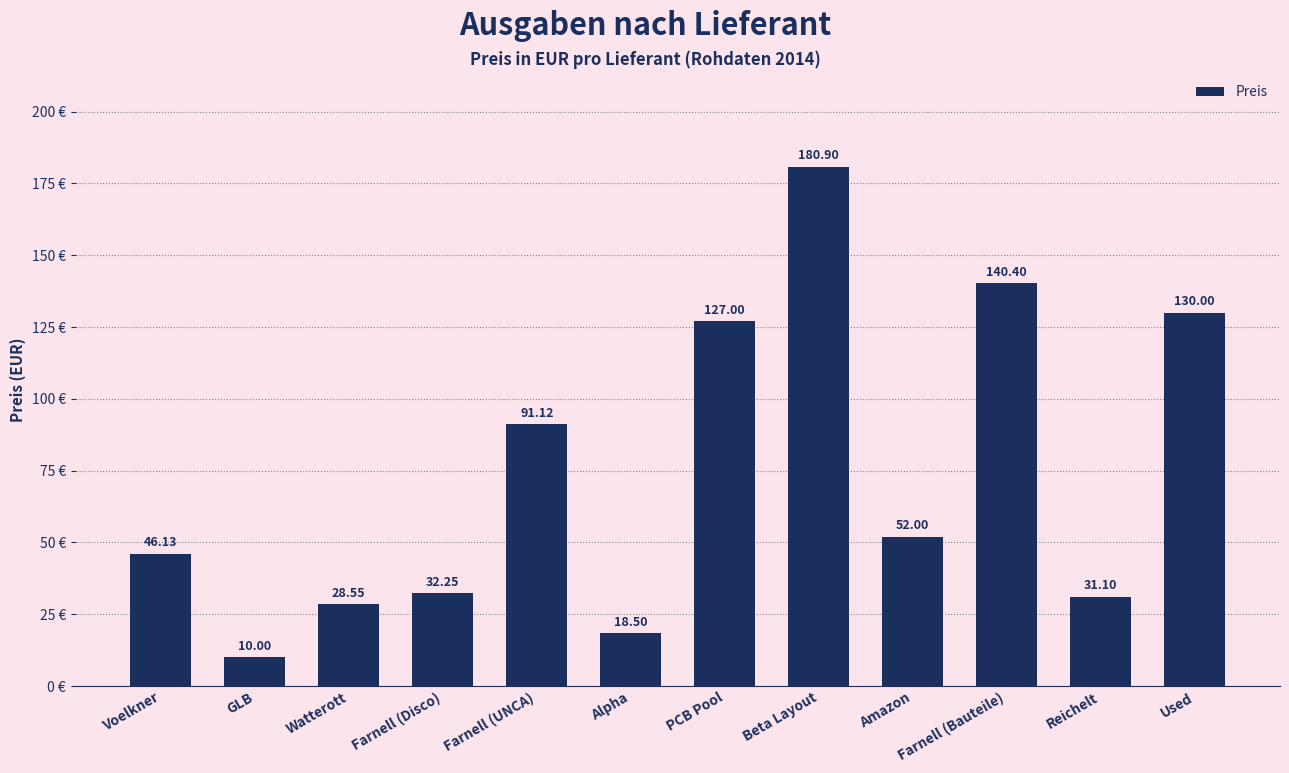

Rank the categories by value from highest to lowest.

Beta Layout, Farnell (Bauteile), Used, PCB Pool, Farnell (UNCA), Amazon, Voelkner, Farnell (Disco), Reichelt, Watterott, Alpha, GLB